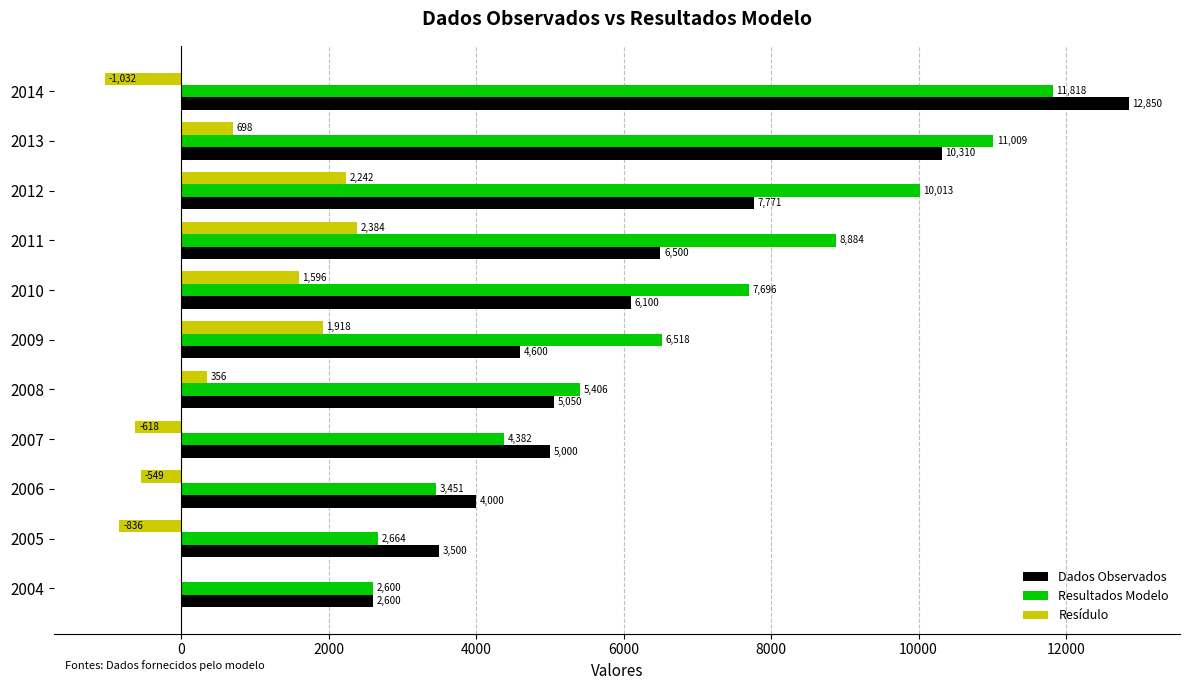

What is the approximate value of Dados Observados at 2012?

7771.0